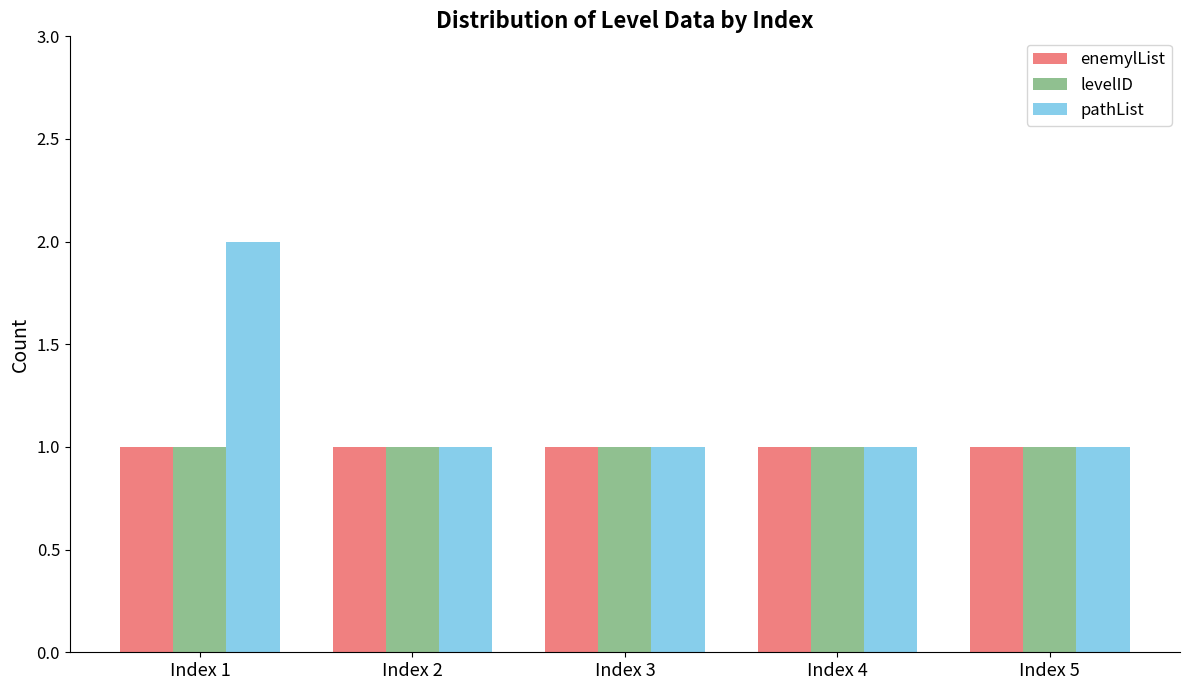

The value of enemylList at Index 5 is 1. True or false?

True